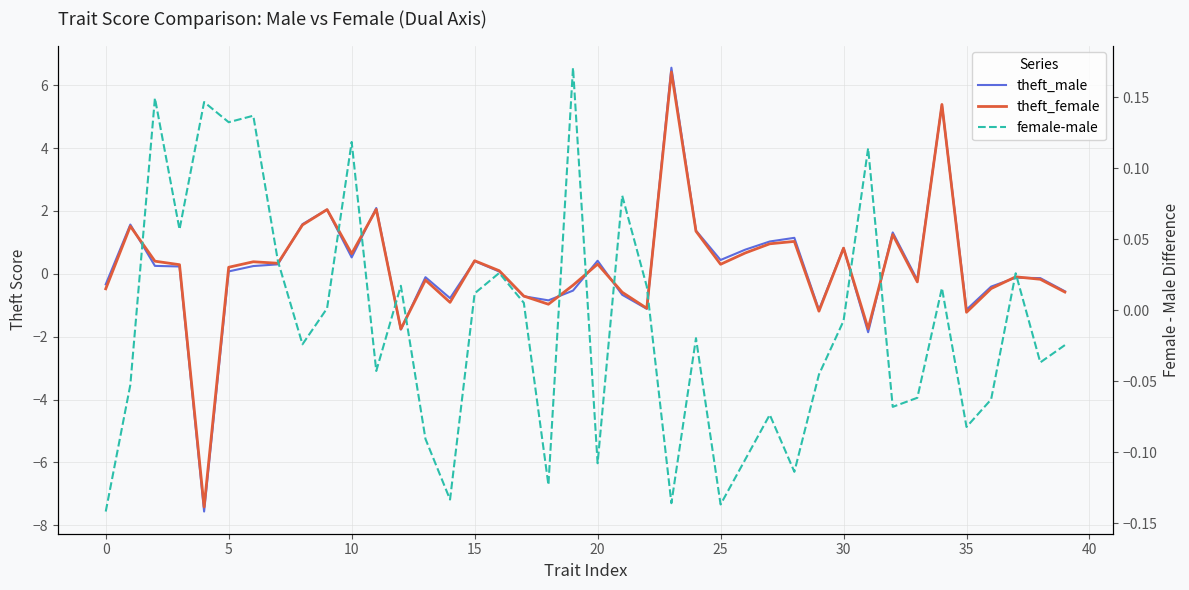

True or false: theft_female and female-male intersect in this chart.

True